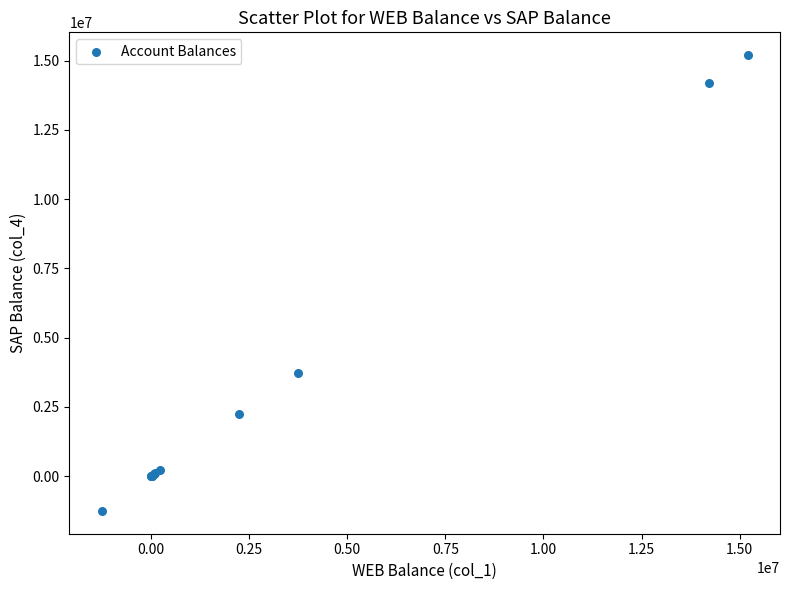

What Y value in the scatter plot is closest to 6973110?

3733771.6